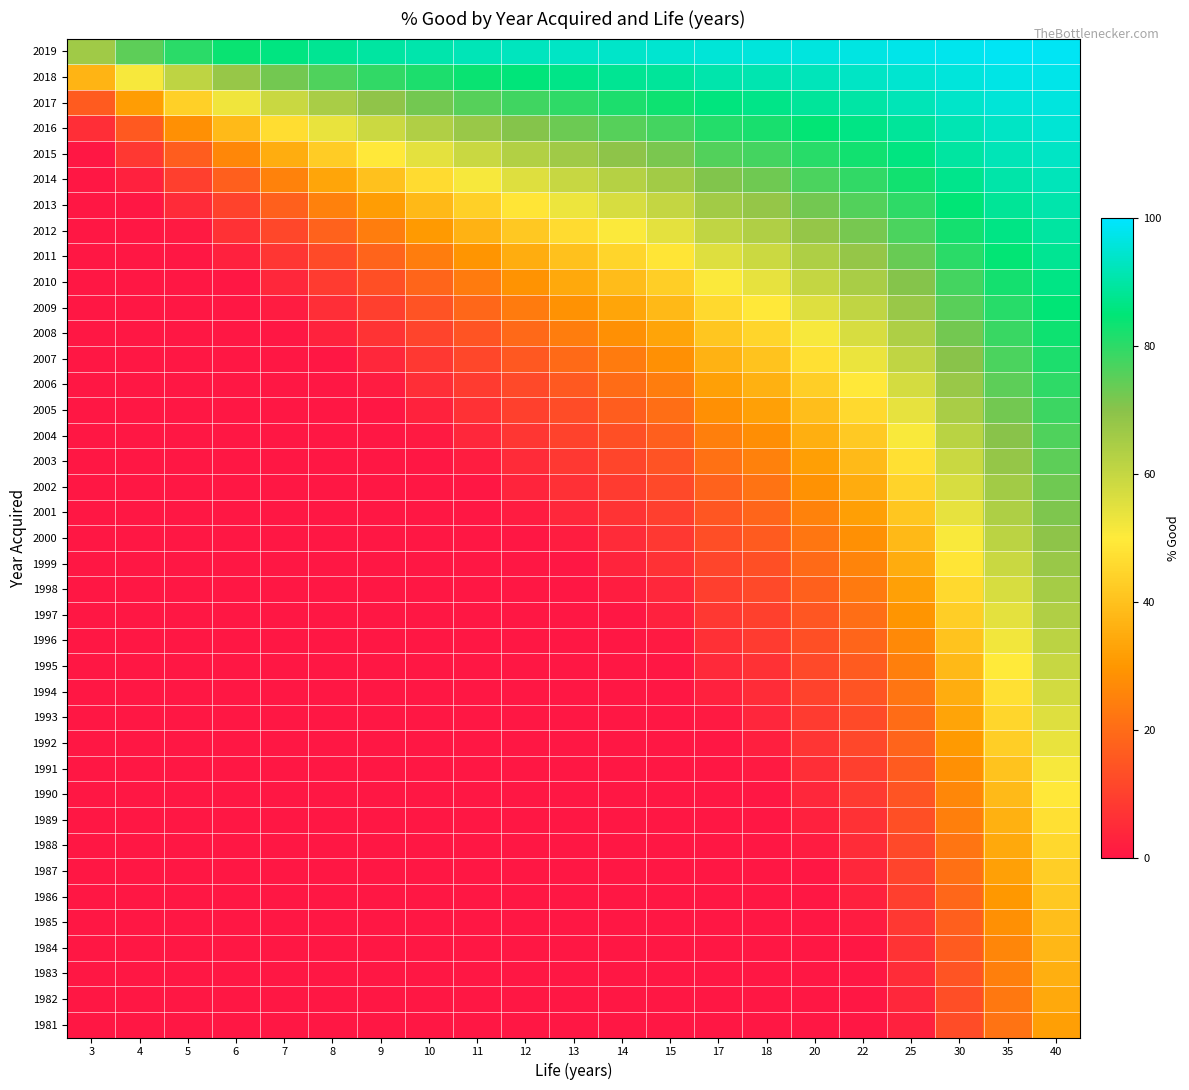

Which label corresponds to the smallest value in the chart?

3